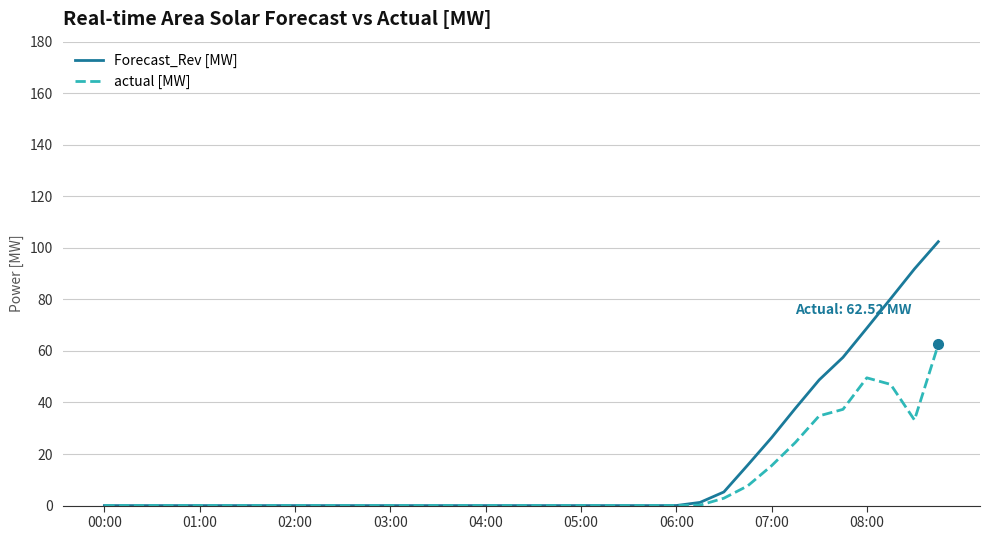

Which series has the largest range (max minus min)?

Forecast_Rev [MW]